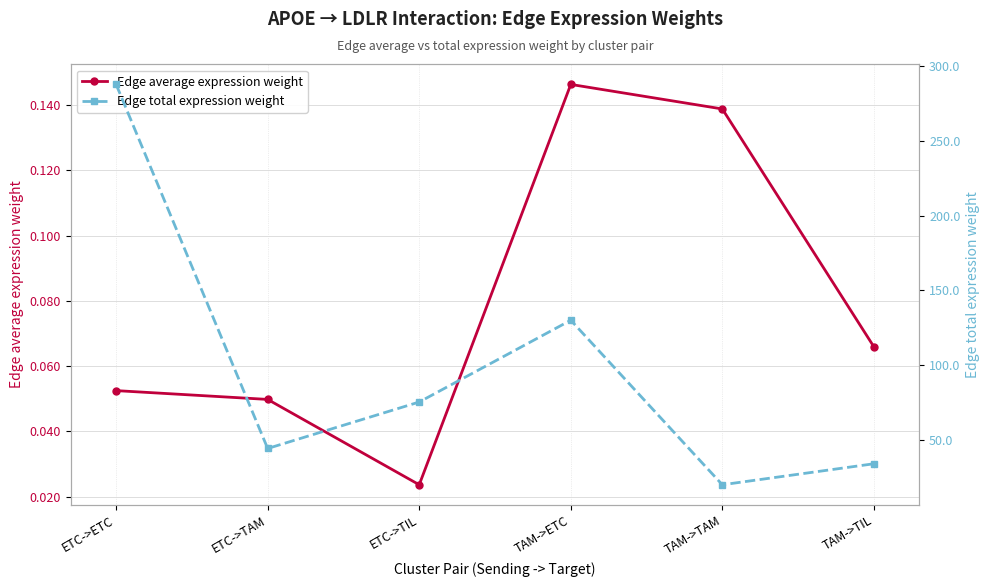

How many lines are shown in the chart?

2